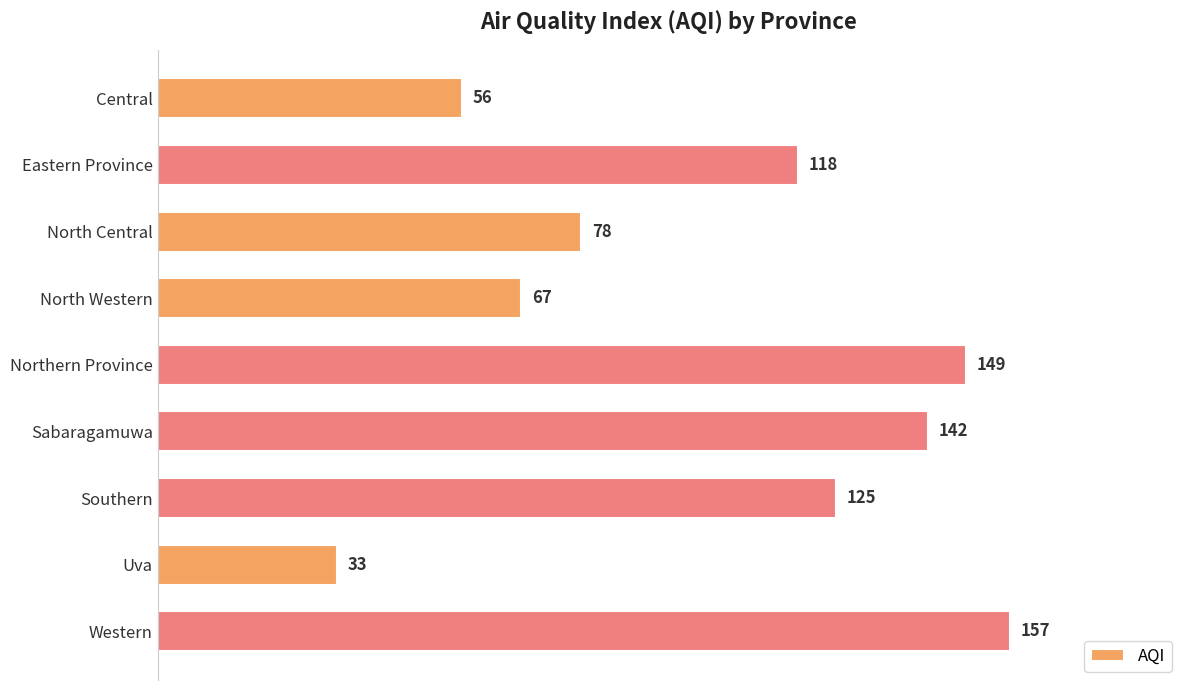

Count the number of categories in the chart.

9